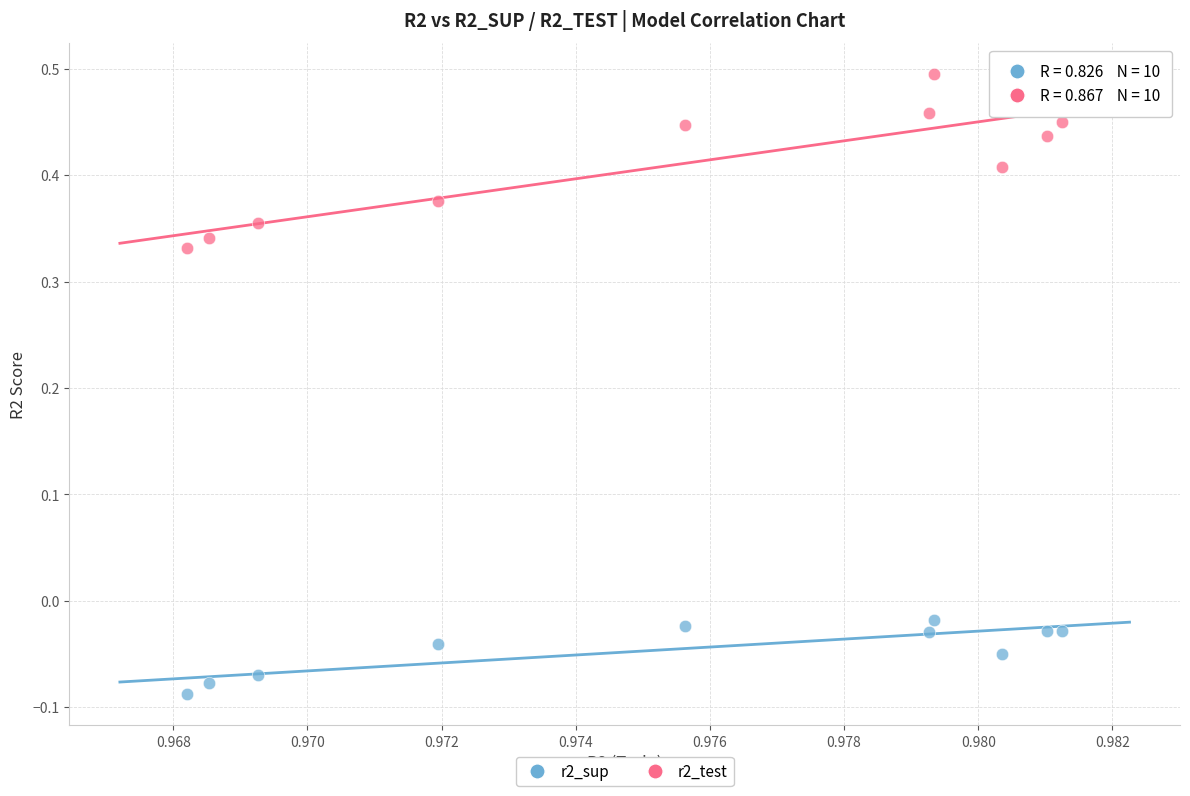

Which series reaches the minimum Y coordinate?

r2_sup